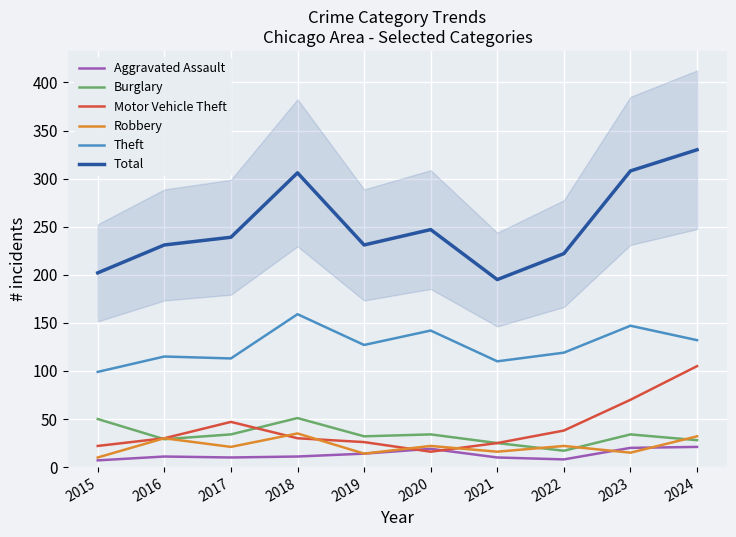

Between 2019 and 2021, which series saw the biggest shift?

Total